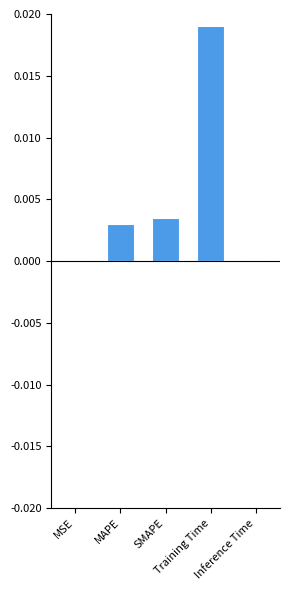

Are the bars horizontal?

No